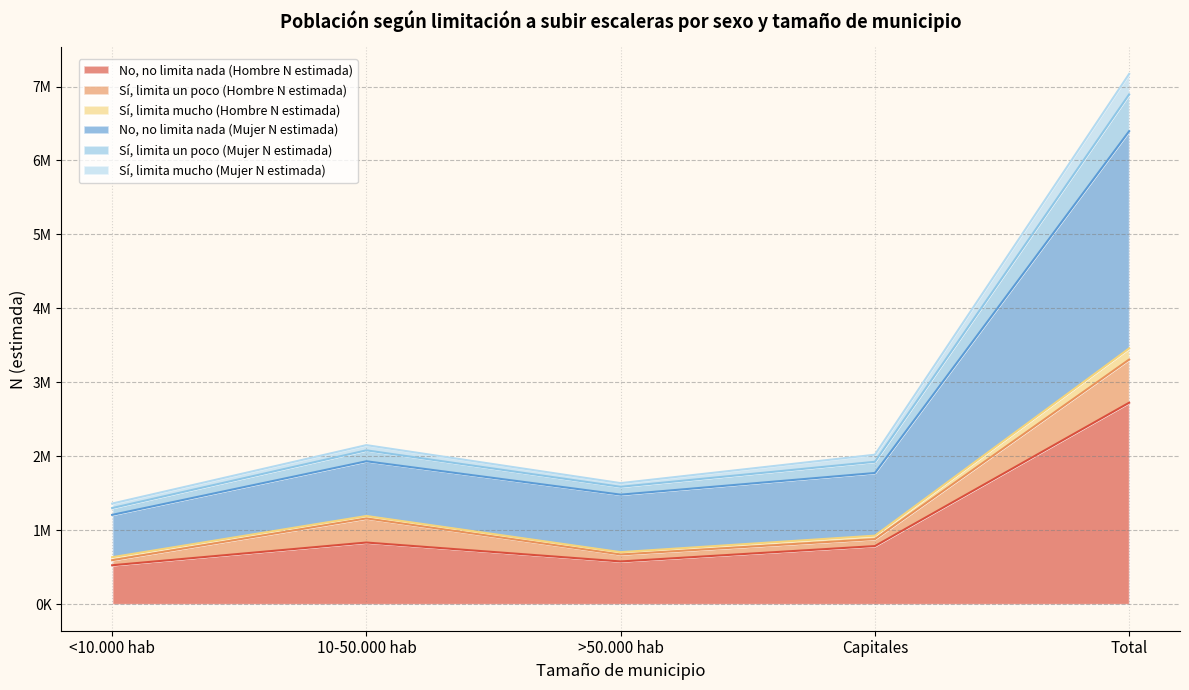

True or false: No, no limita nada (Hombre N estimada) and Sí, limita mucho (Hombre N estimada) intersect in this chart.

False